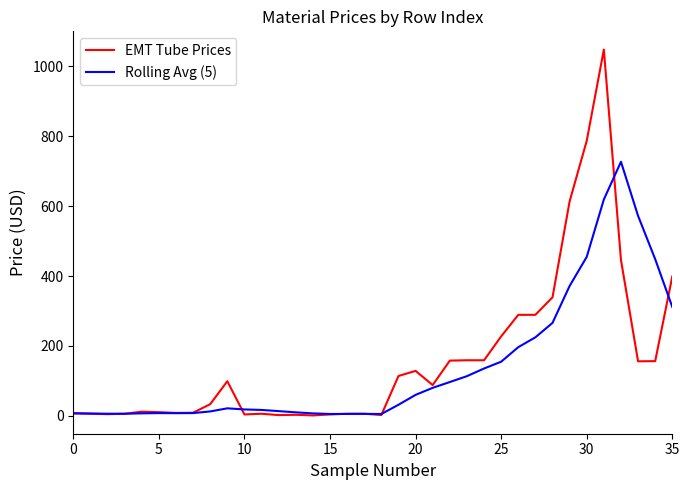

Count the number of data series in this chart.

2